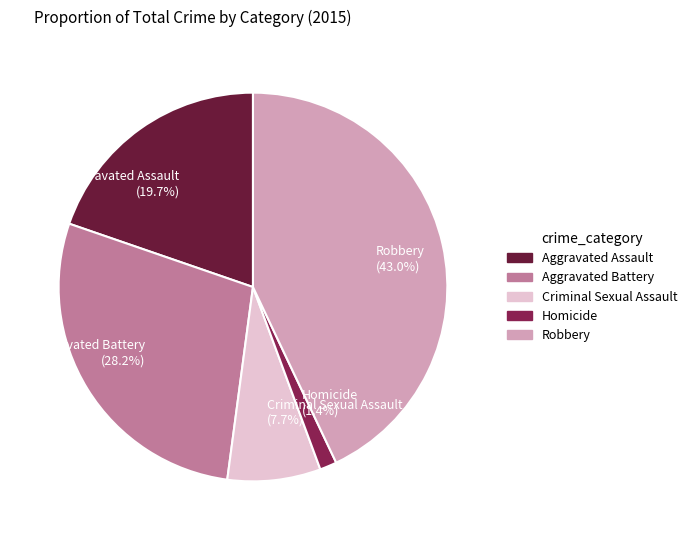

How many slices are in this pie chart?

5